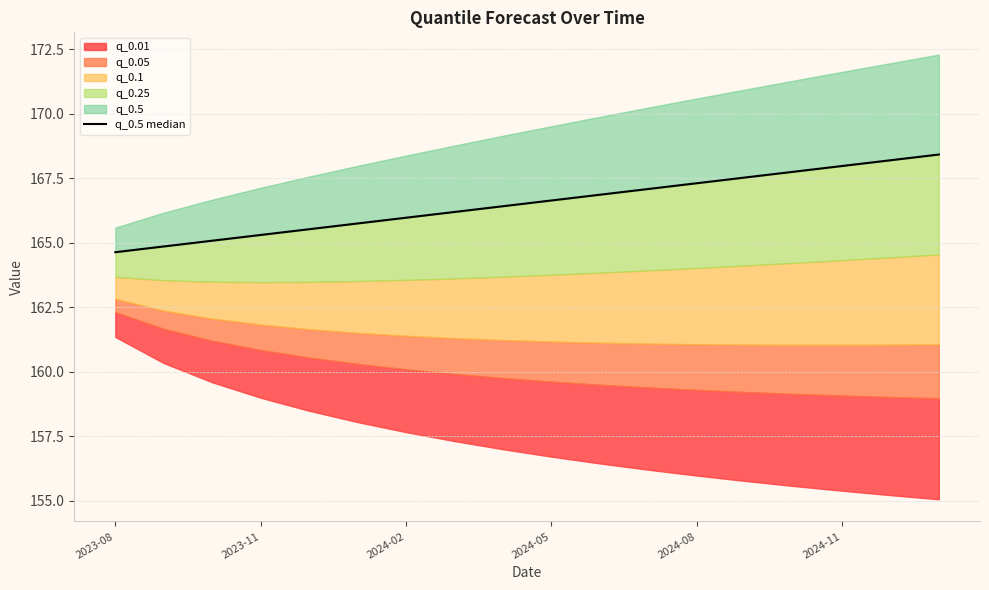

What is the ratio of the value at 2024-11 to the value at 2024-08?

1.0